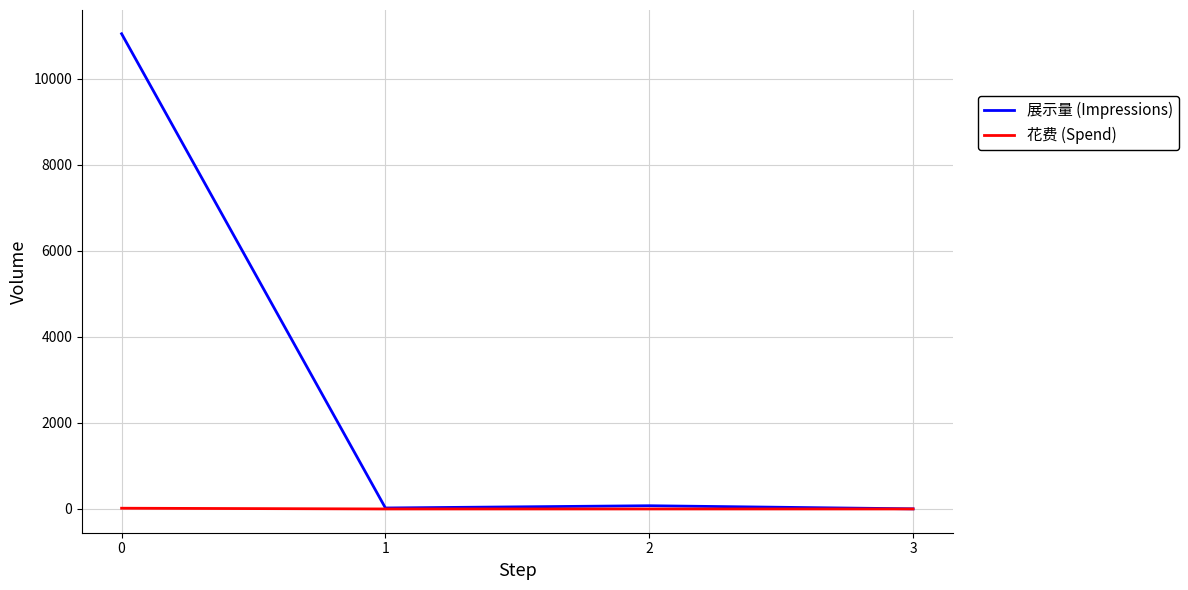

List the series in order of their peak value, highest first.

展示量 (Impressions), 花费 (Spend)